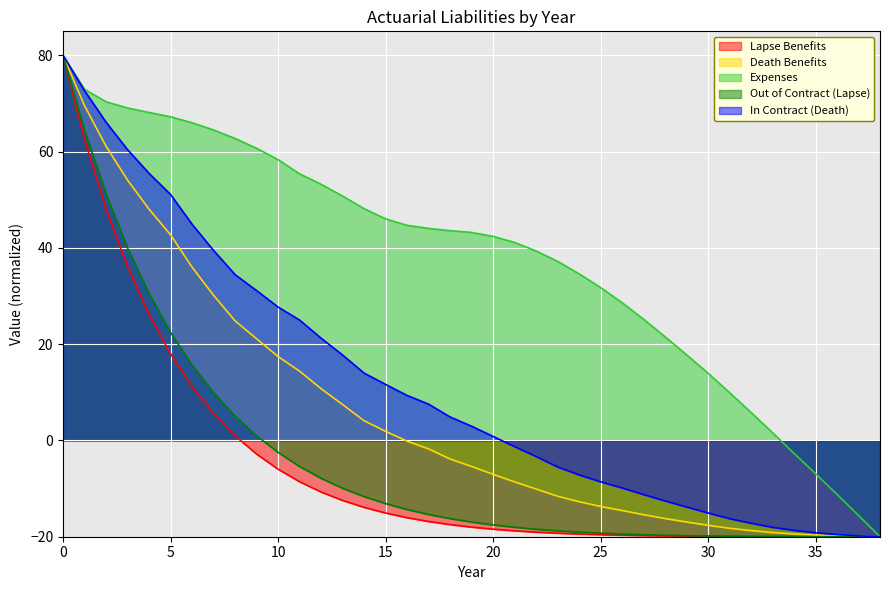

Does the chart display data point markers on the line(s)?

No